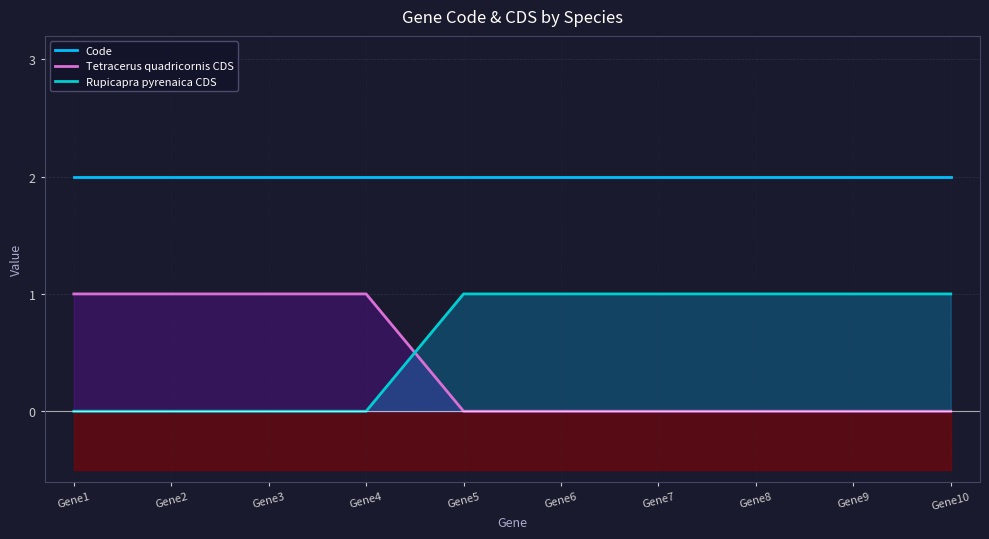

Does the chart have visible grid lines?

Yes